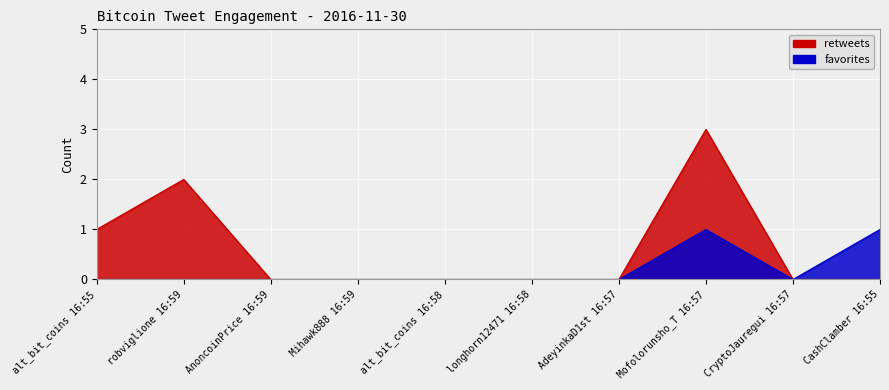

How many interior local peaks does the retweets series have?

2